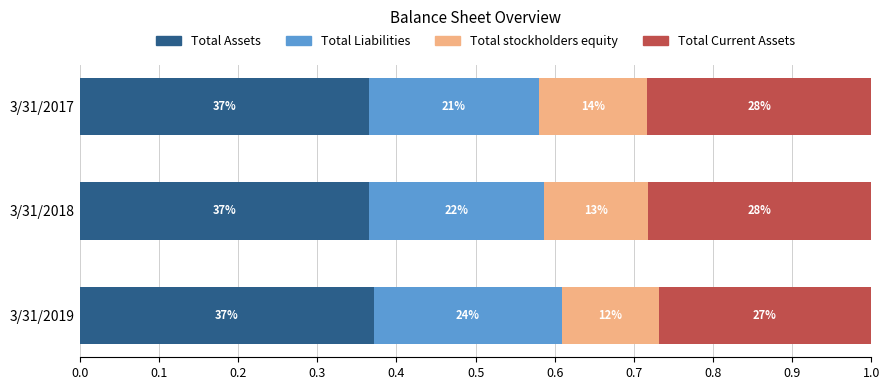

How many groups of bars are there?

3